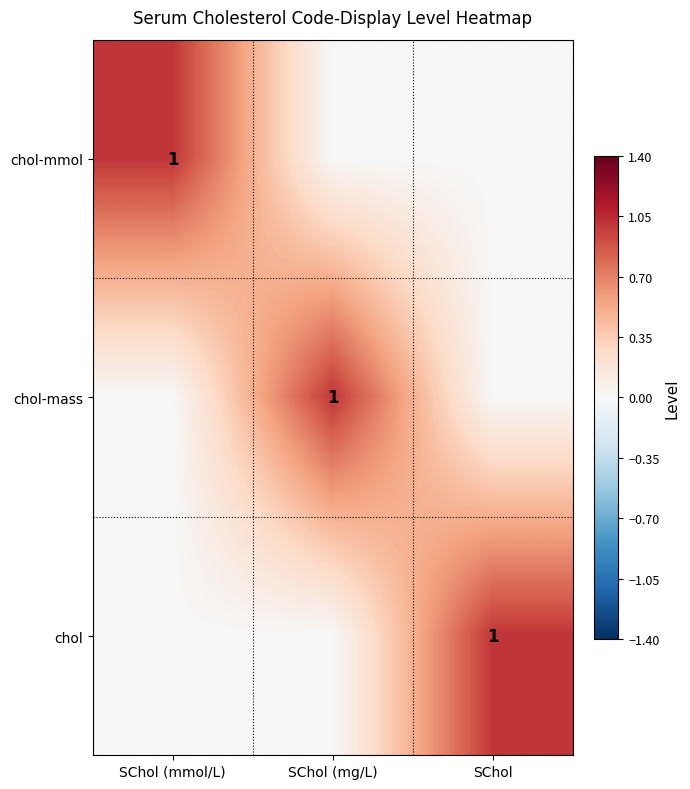

True or false: chol has a value of 0 at SChol.

False